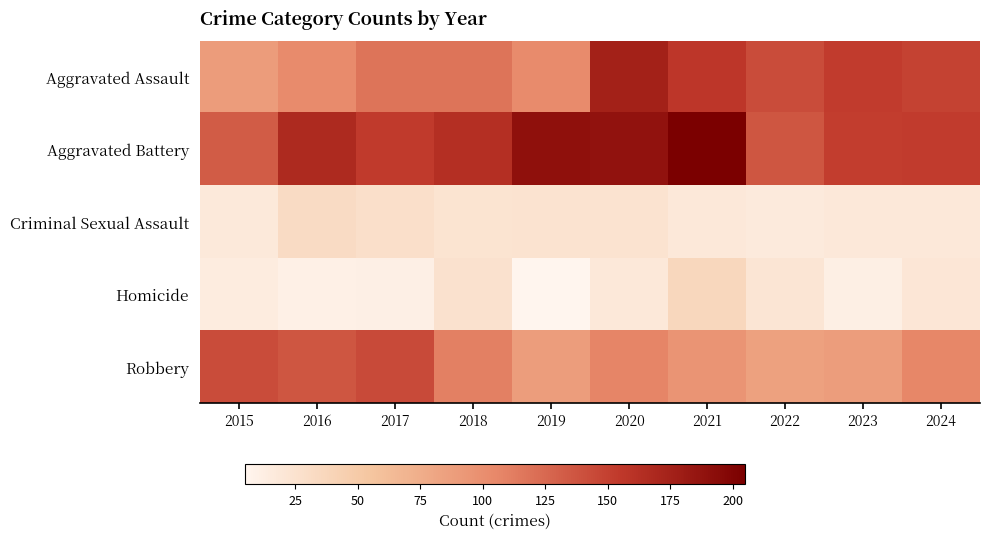

Which series has the widest spread of values?

Aggravated Assault